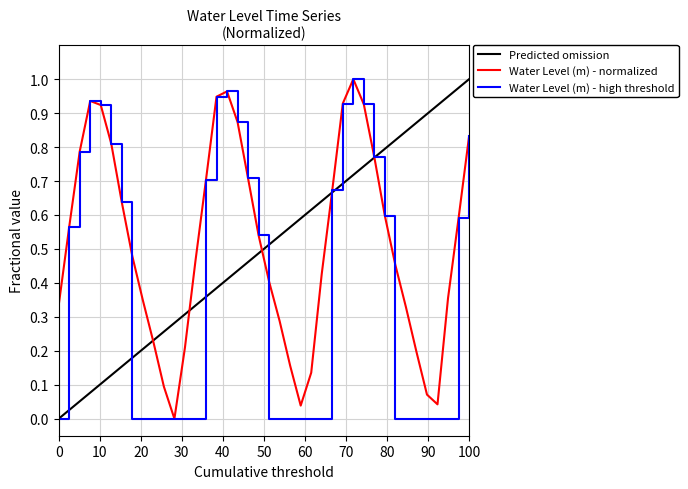

True or false: there are more than 1 points higher than both neighbors.

True